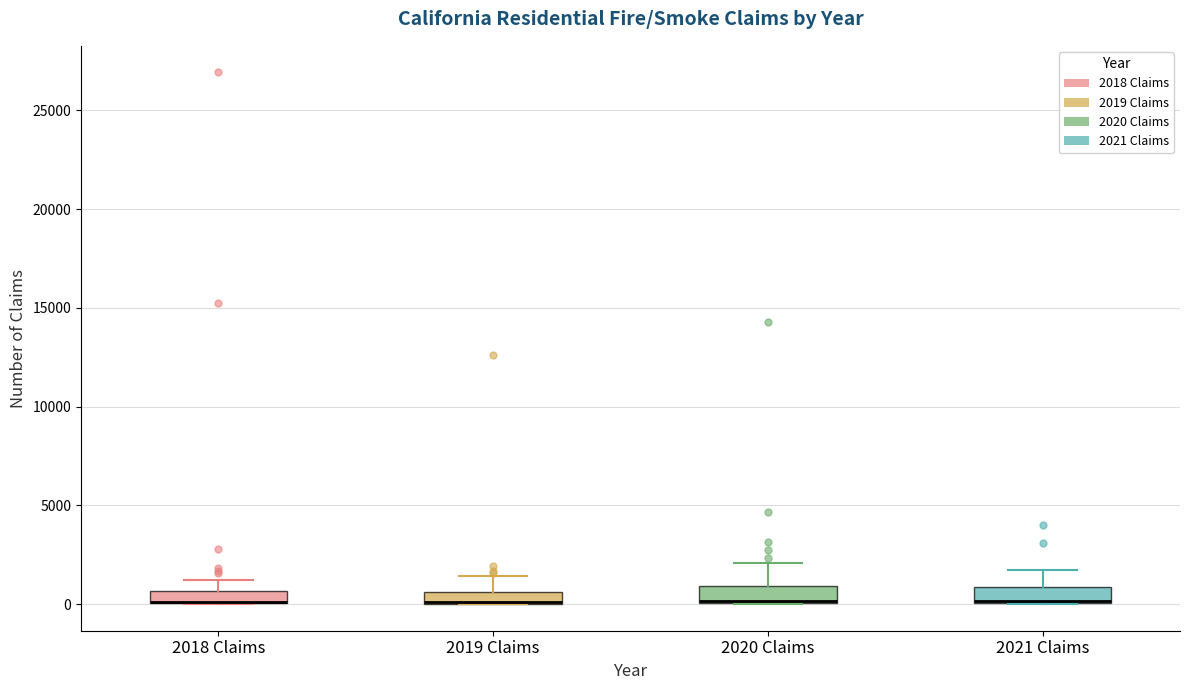

Where is the lower edge of the box for 2020 Claims on the y-axis? The values are not printed on the chart, so give them approximately, as read against the axis.

0